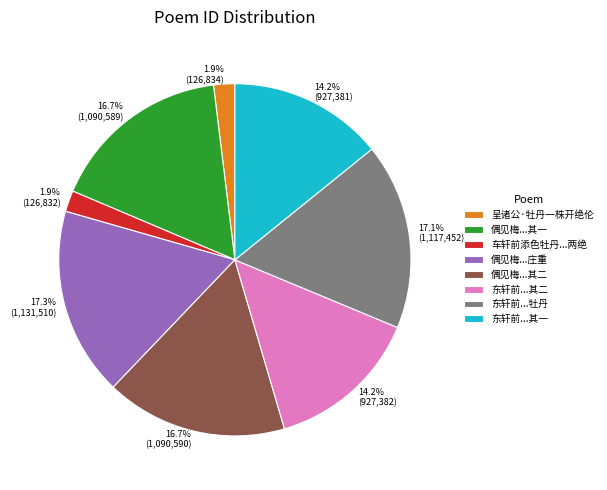

To the nearest percent, what is the average slice percentage?

12%